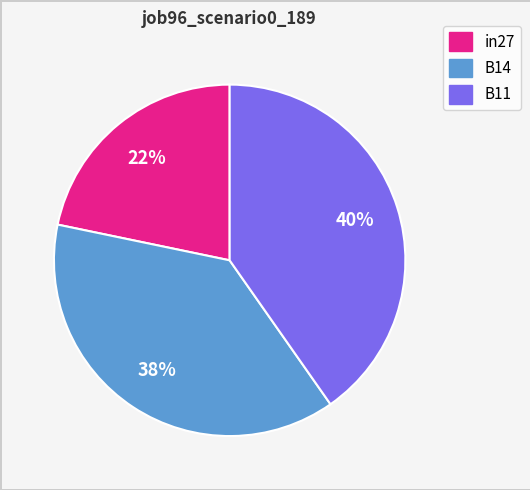

To the nearest percent, what is the combined percentage of in27 and B14?

60%